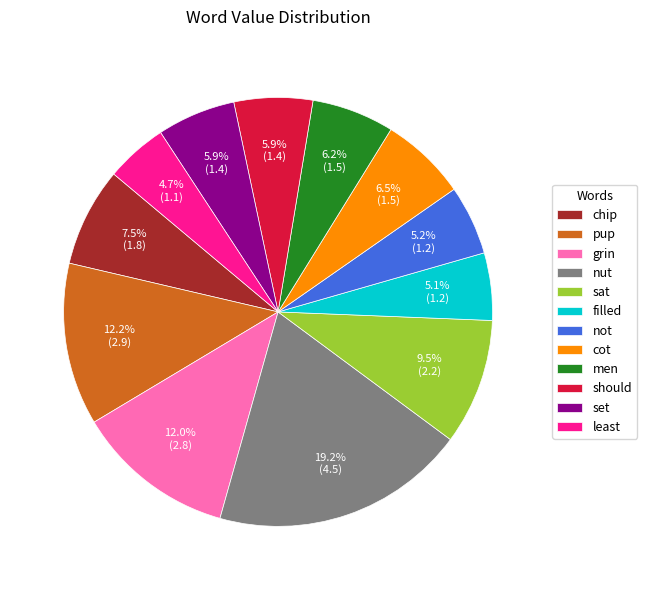

Which category has the biggest portion of the pie?

nut